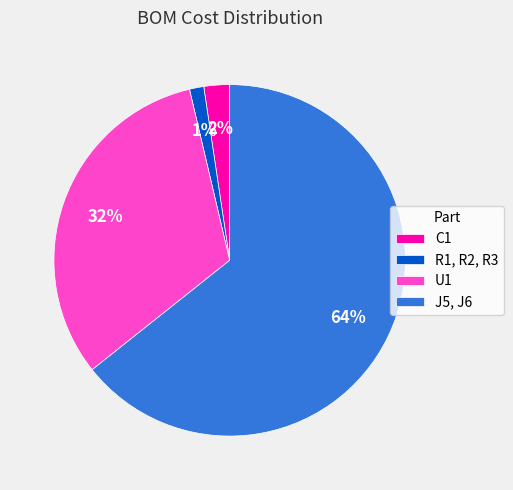

To the nearest percent, what is the combined percentage of U1 and C1?

34%